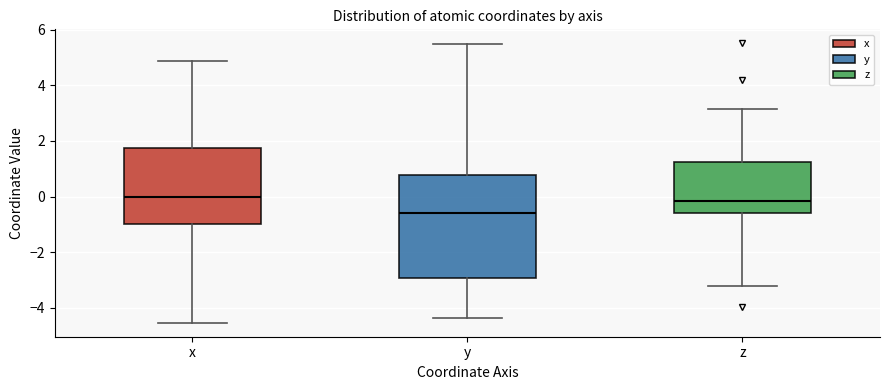

Which box's median line is the lowest?

y